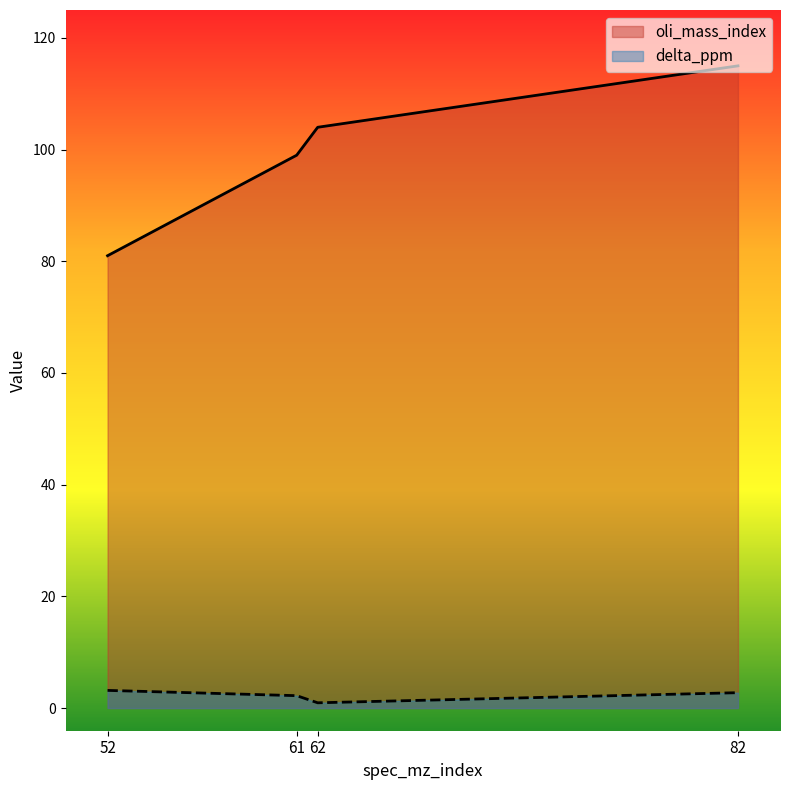

Between 62 and 61, which is larger?

62